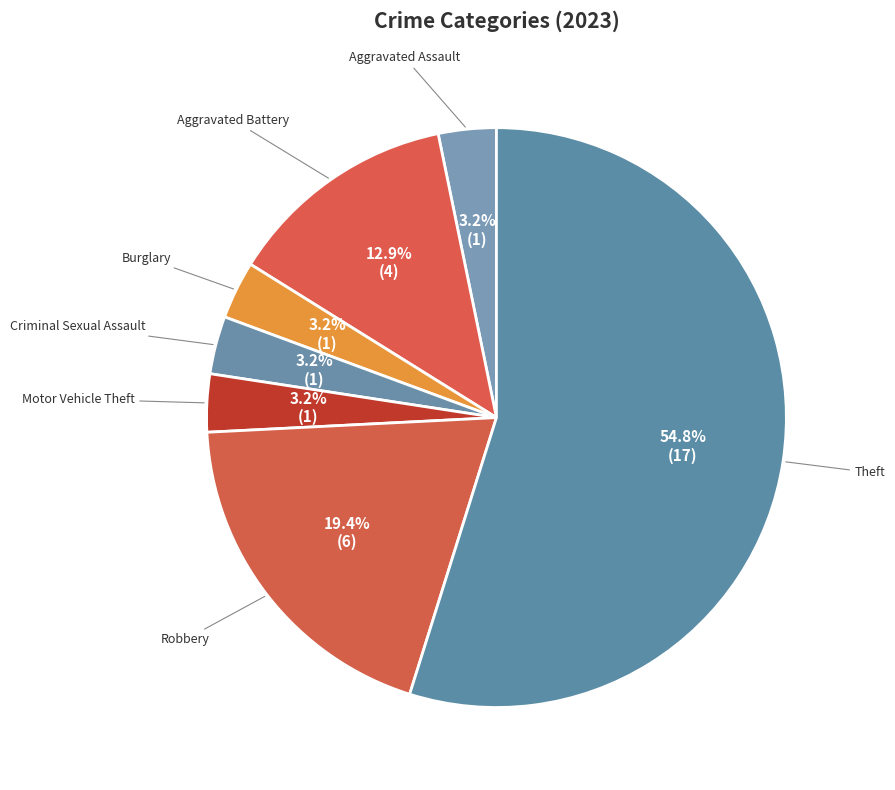

What percentage is NOT represented by Aggravated Assault?

96.8%